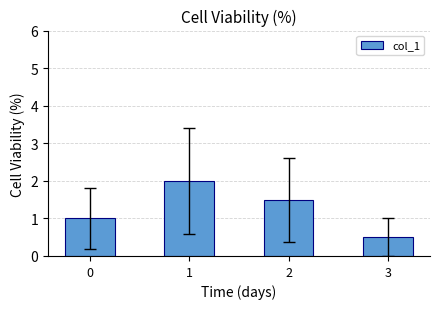

Read the value at 2.

1.5